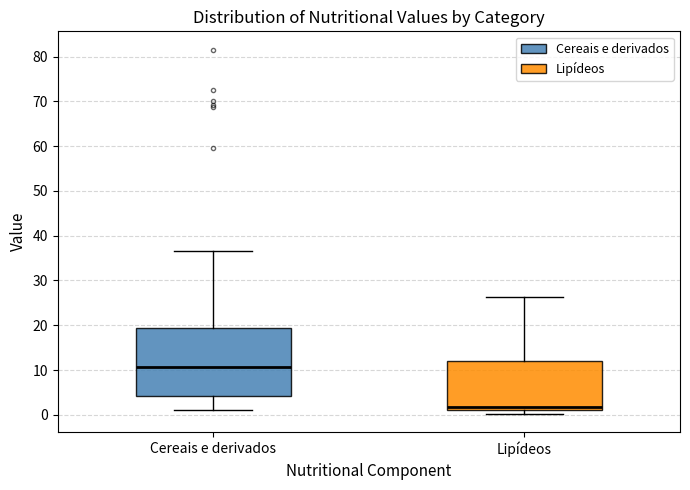

Comparing the boxes themselves (not the whiskers), which one is the tallest?

Cereais e derivados